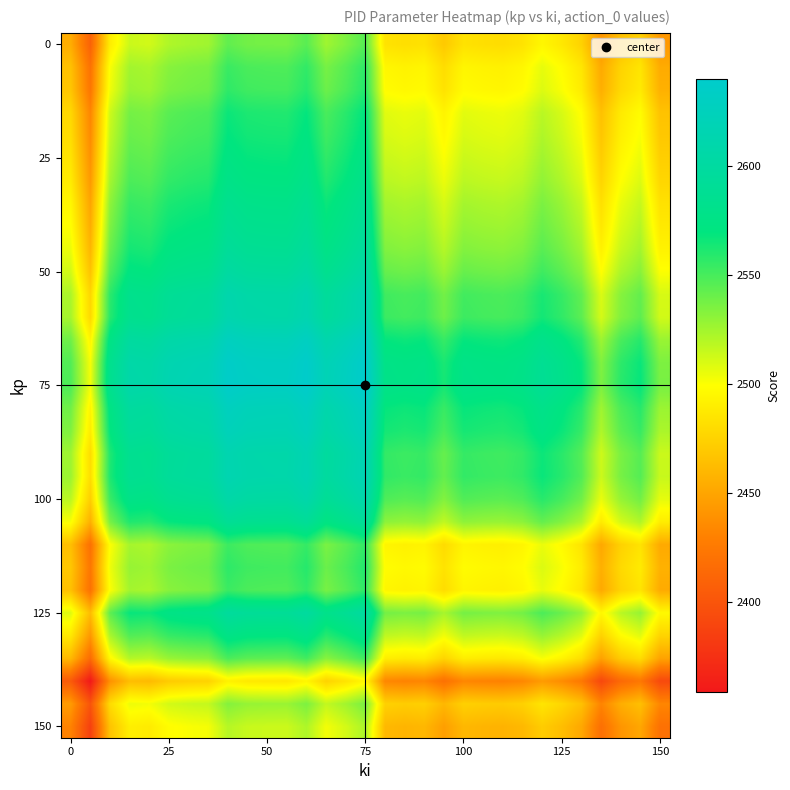

At how many categories does at least one series exceed 2394?

31